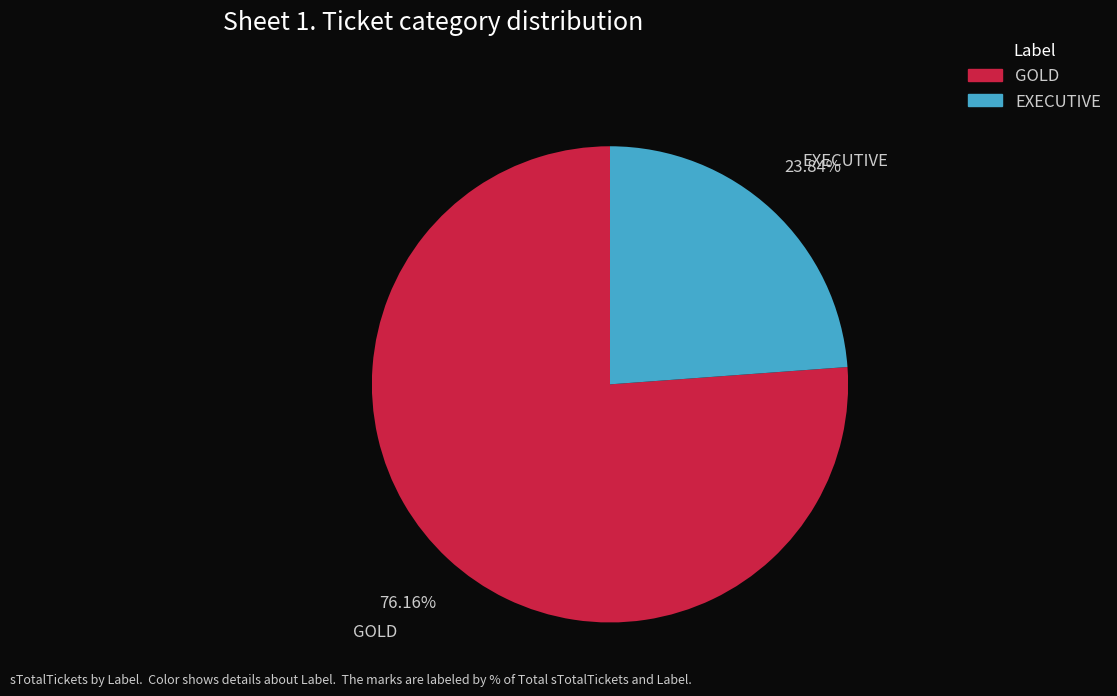

Combined, do GOLD and EXECUTIVE account for over 50%?

Yes